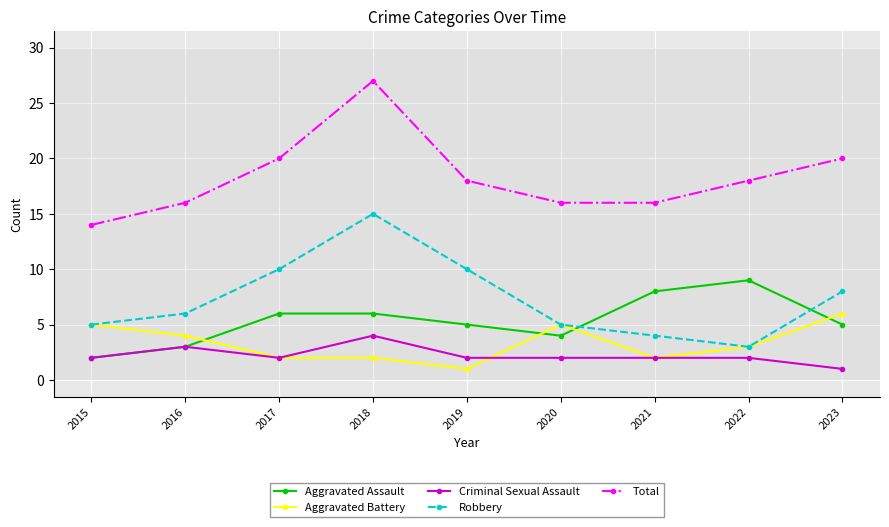

How many lines are shown in the chart?

5